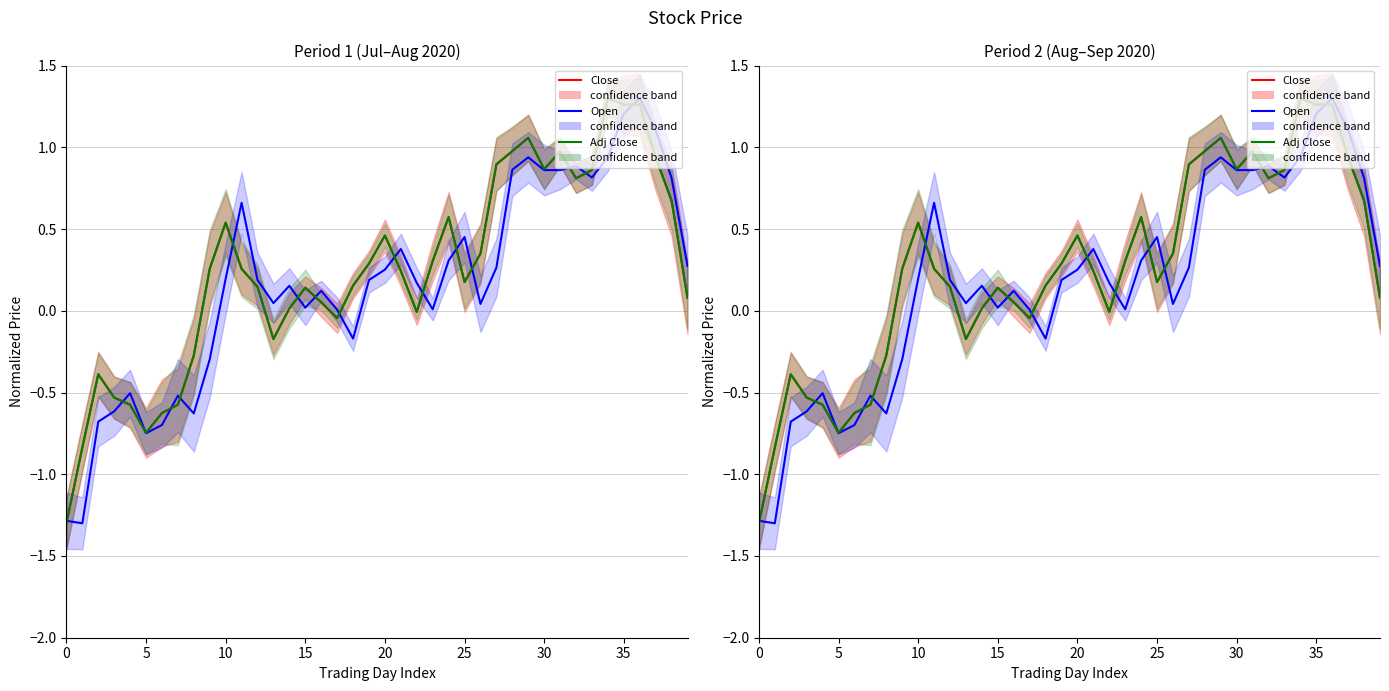

How many values in Adj Close are above zero?

28